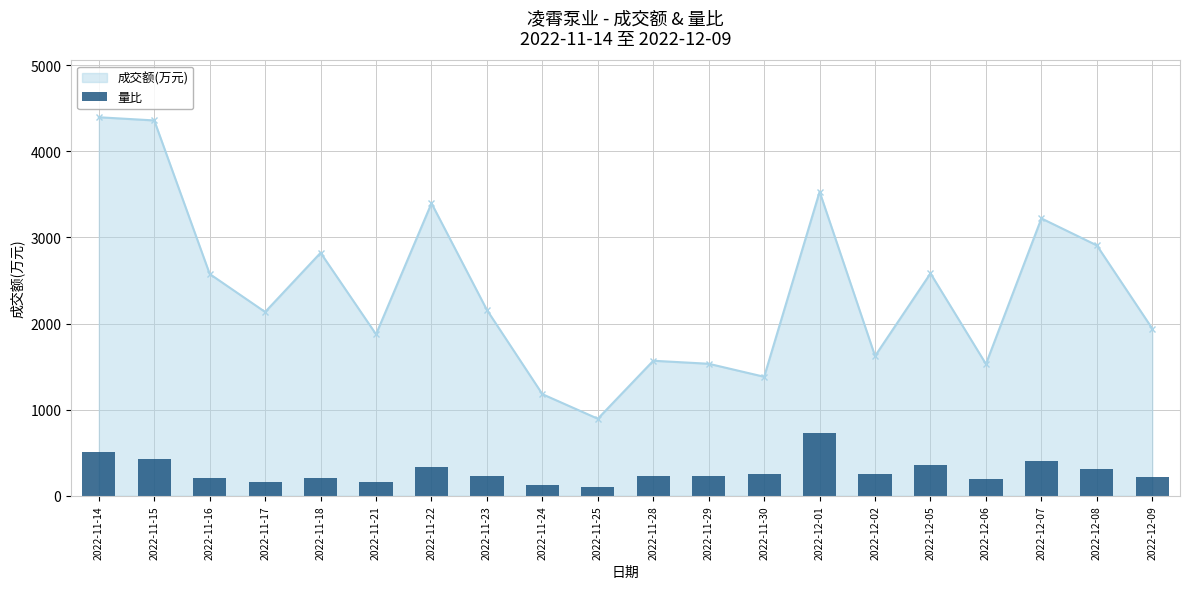

The value at 2022-12-05 is 362.1. True or false?

True